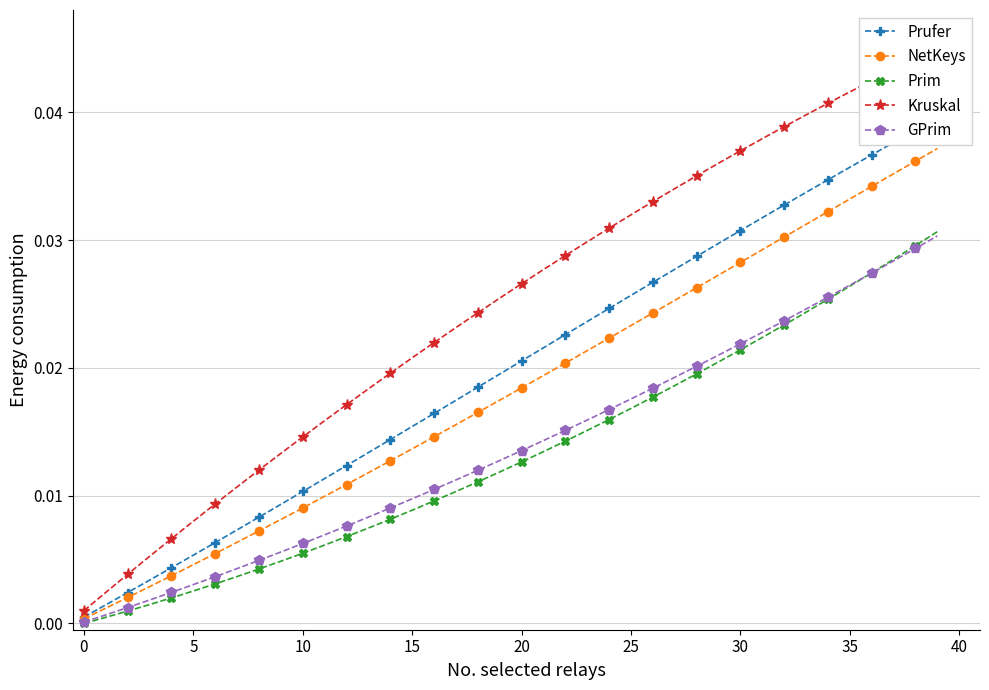

The Prufer series shows 0.0 at 37. True or false?

True